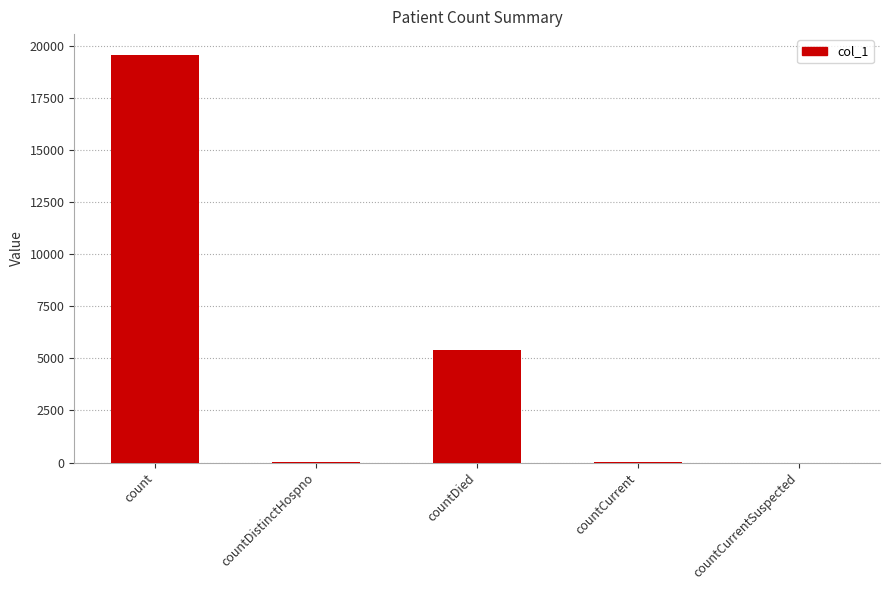

What is the average value?

5006